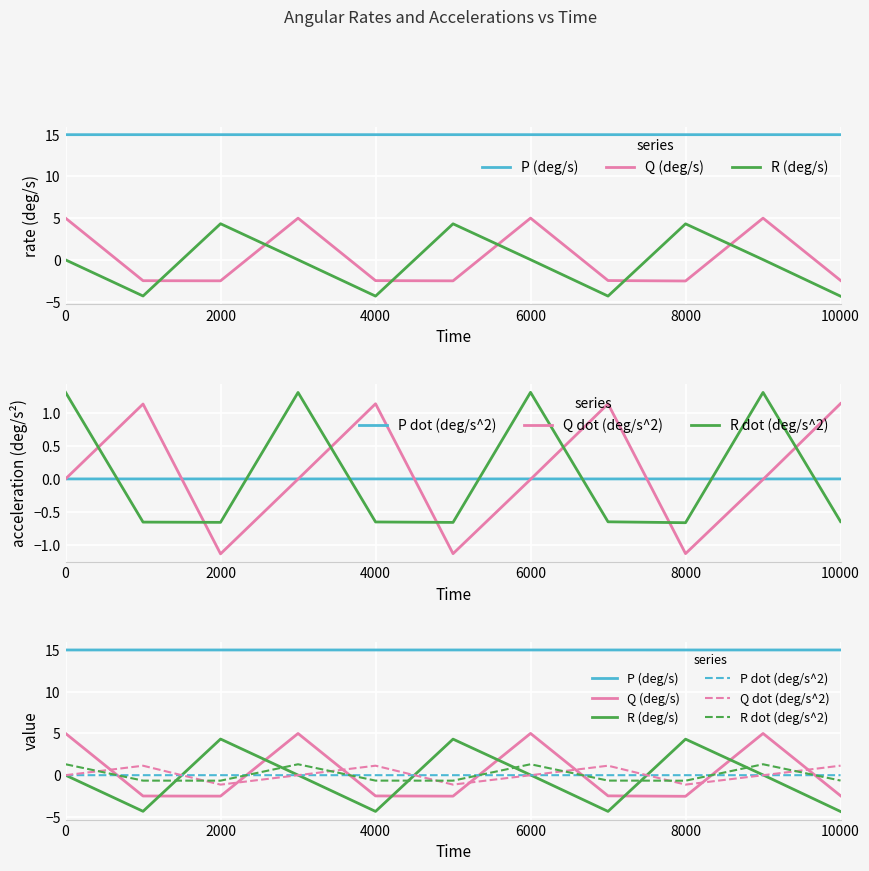

The R dot (deg/s^2) series shows -0.1 at 10000. True or false?

False